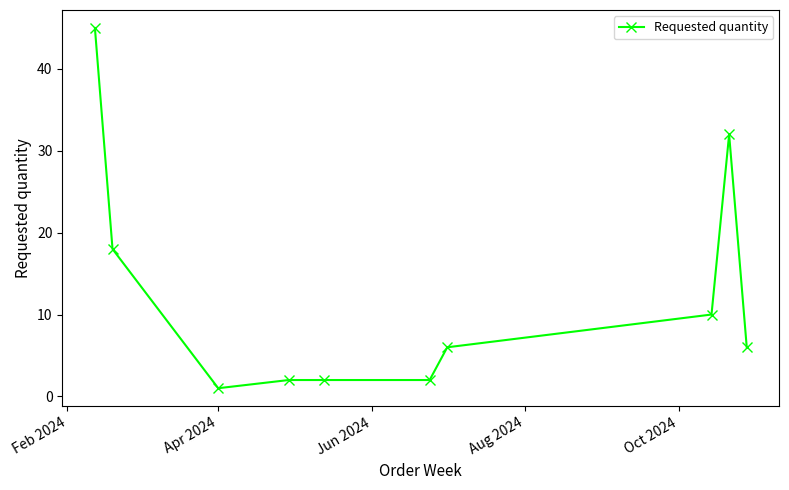

What is the sum of all values?

124